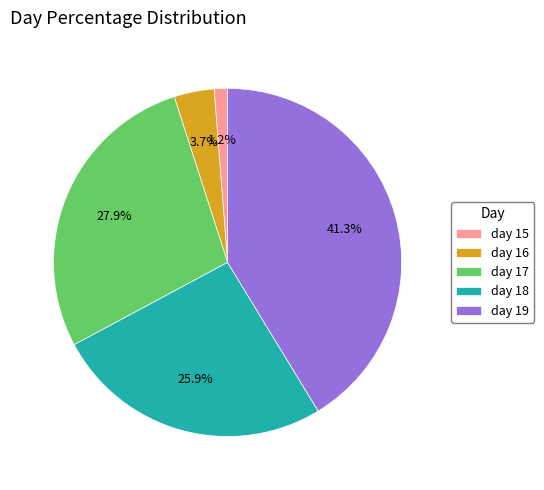

What is the ratio of the value at day 17 to the value at day 18?

1.1